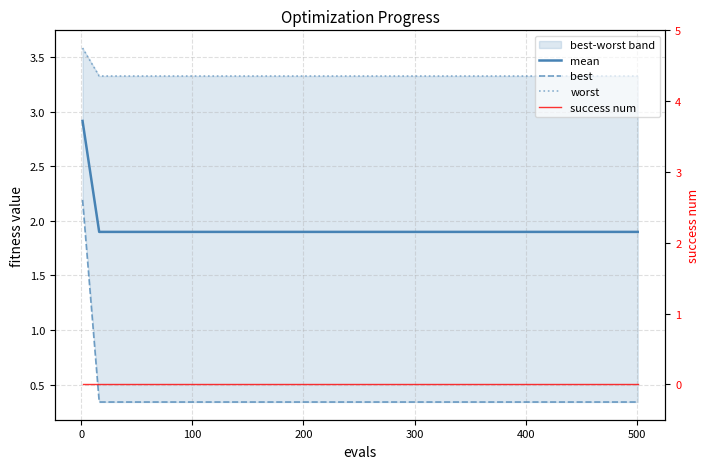

True or false: worst and best cross at least once.

False